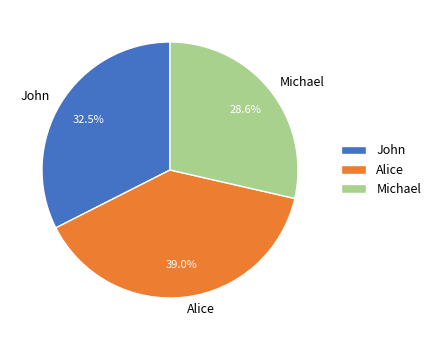

Count the number of slices in the pie.

3